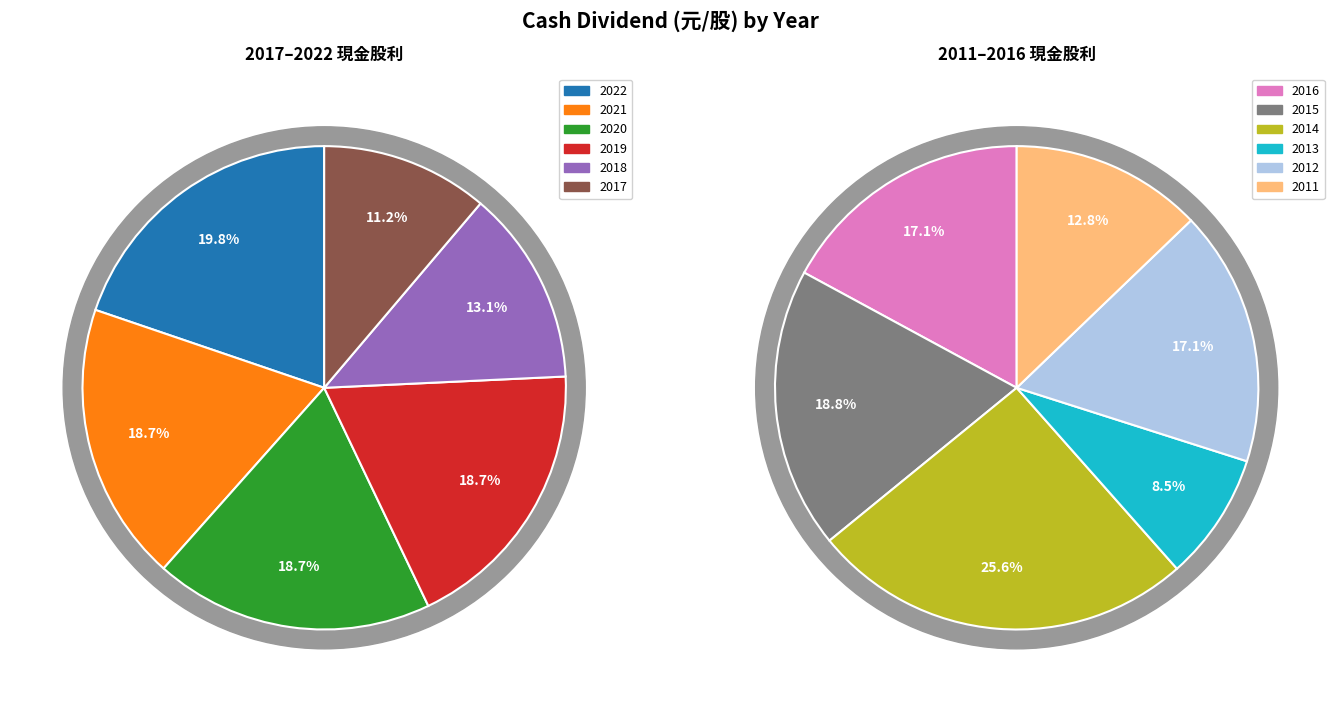

To the nearest percent, what is the average slice percentage?

8%